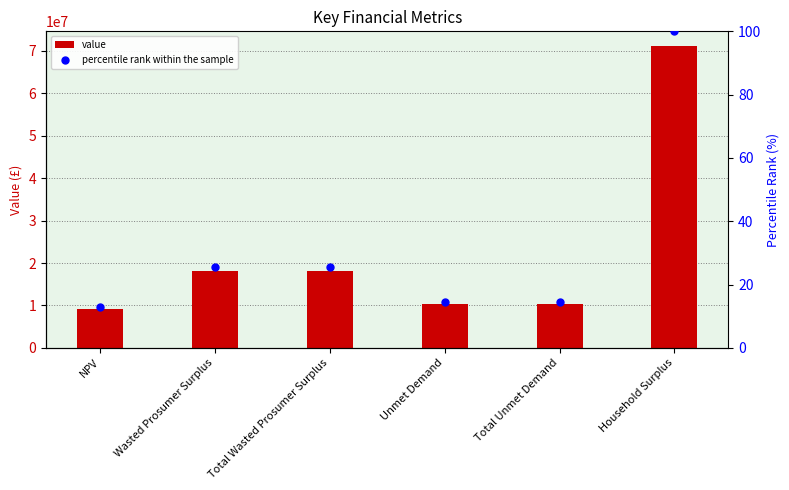

Which series contains the highest Y value?

value